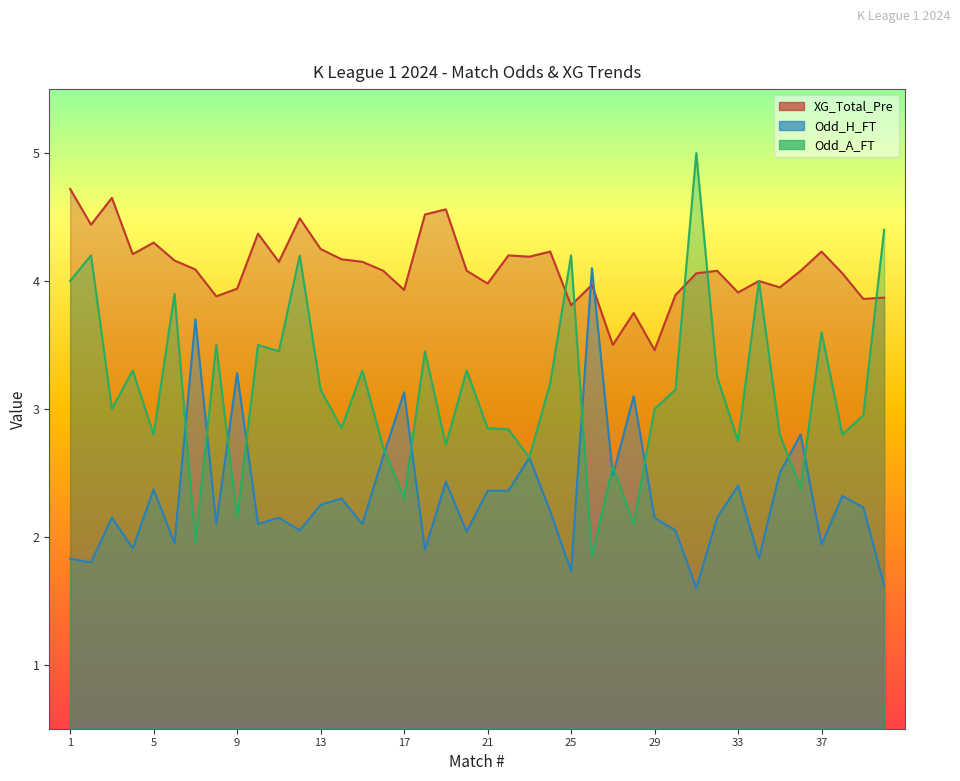

Reading left to right, extract all data points from this chart.

XG_Total_Pre: 4.7	4.4	4.7	4.2	4.3	4.2	4.1	3.9	3.9	4.4	4.2	4.5	4.2	4.2	4.2	4.1	3.9	4.5	4.6	4.1	4.0	4.2	4.2	4.2	3.8	4.0	3.5	3.8	3.5	3.9	4.1	4.1	3.9	4.0	4.0	4.1	4.2	4.1	3.9	3.9
Odd_H_FT: 1.8	1.8	2.1	1.9	2.4	1.9	3.7	2.1	3.3	2.1	2.1	2.0	2.2	2.3	2.1	2.6	3.1	1.9	2.4	2.0	2.4	2.4	2.6	2.2	1.7	4.1	2.5	3.1	2.1	2.0	1.6	2.1	2.4	1.8	2.5	2.8	1.9	2.3	2.2	1.6
Odd_A_FT: 4.0	4.2	3.0	3.3	2.8	3.9	1.9	3.5	2.1	3.5	3.5	4.2	3.1	2.9	3.3	2.7	2.3	3.5	2.7	3.3	2.9	2.8	2.6	3.2	4.2	1.9	2.5	2.1	3.0	3.1	5.0	3.2	2.8	4.0	2.8	2.4	3.6	2.8	3.0	4.4